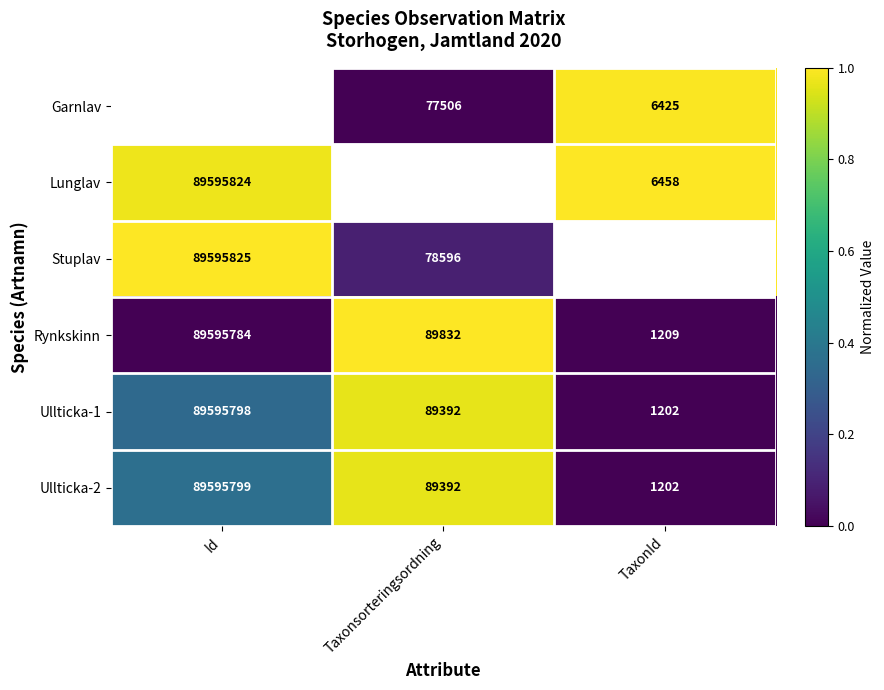

Rank the categories by Ullticka-1 value from lowest to highest.

TaxonId, Taxonsorteringsordning, Id